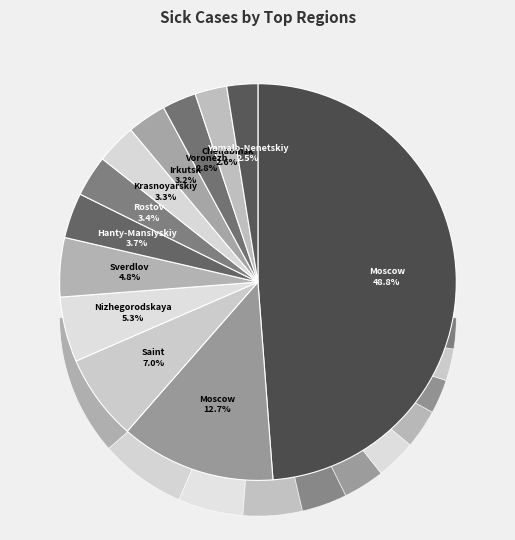

True or false: Cheliabinsk Oblast accounts for 3% of the total.

True